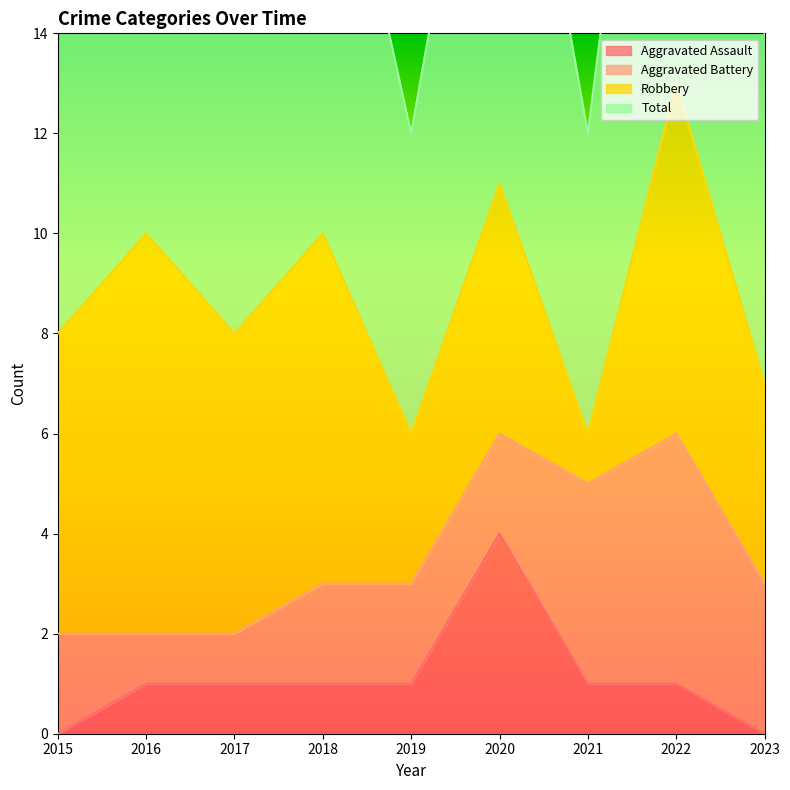

The value of Total at 2015 is 8. True or false?

True